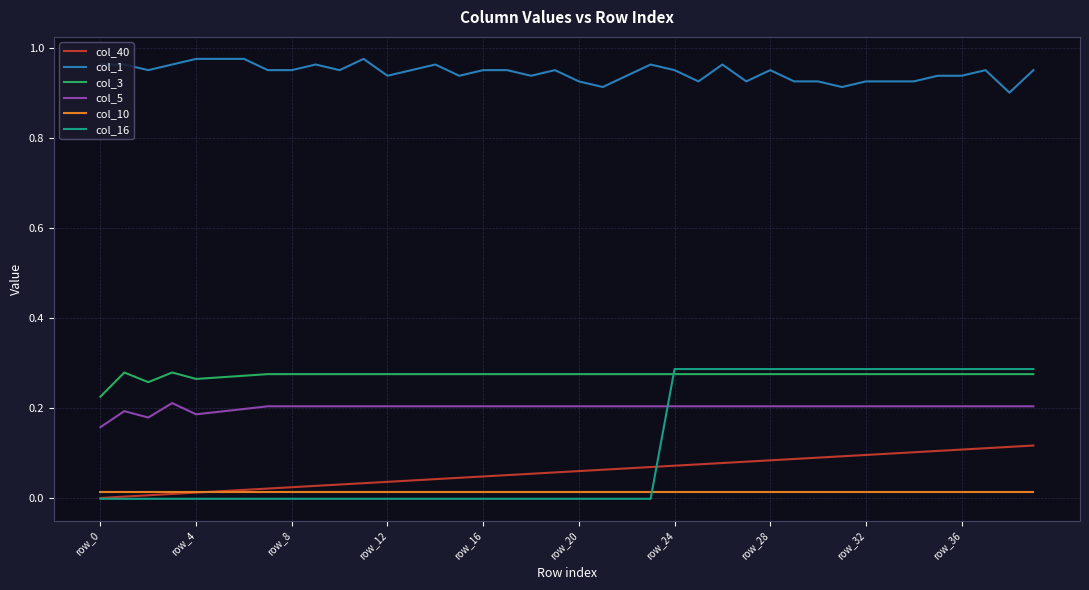

Which series has the largest total across all categories?

col_1